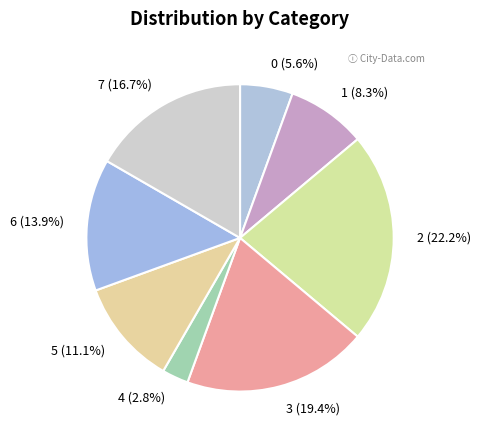

To the nearest percent, what percentage of the pie is 2?

22%